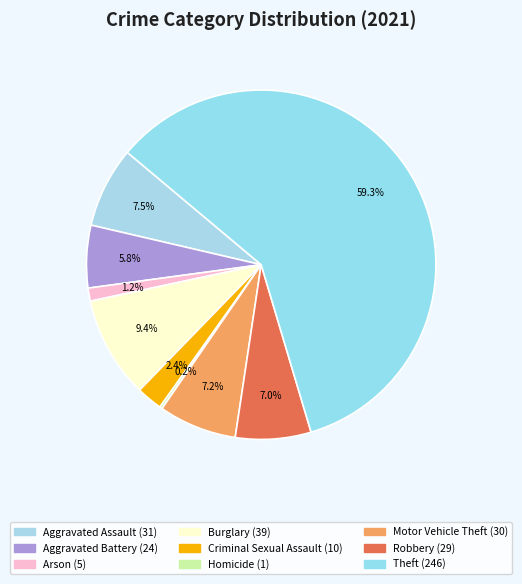

True or false: Theft accounts for 59% of the total.

True